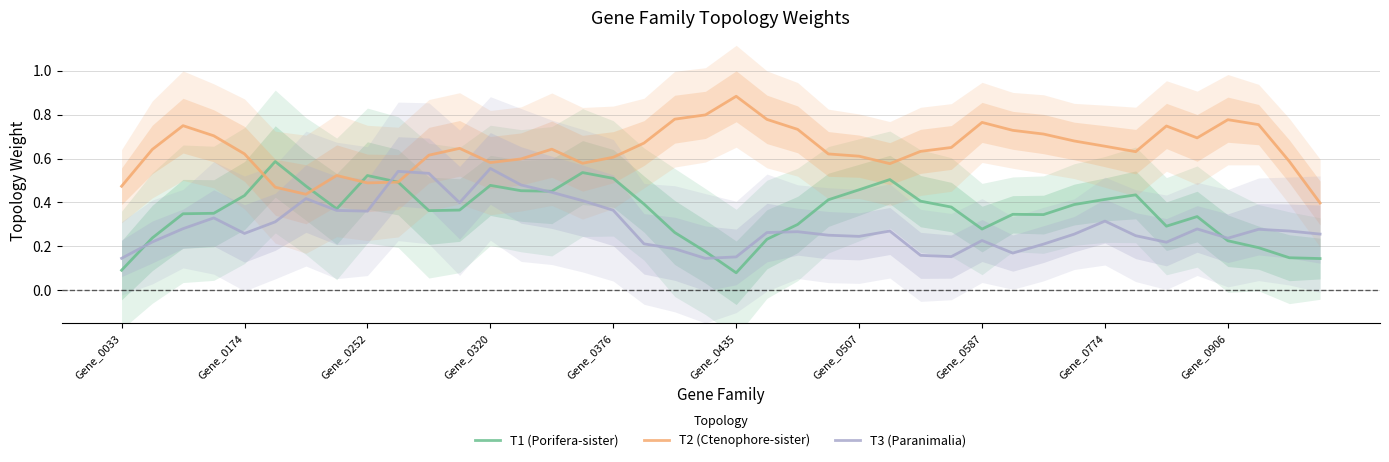

True or false: T2 (Ctenophore-sister) has more than 0 interior local peaks.

True